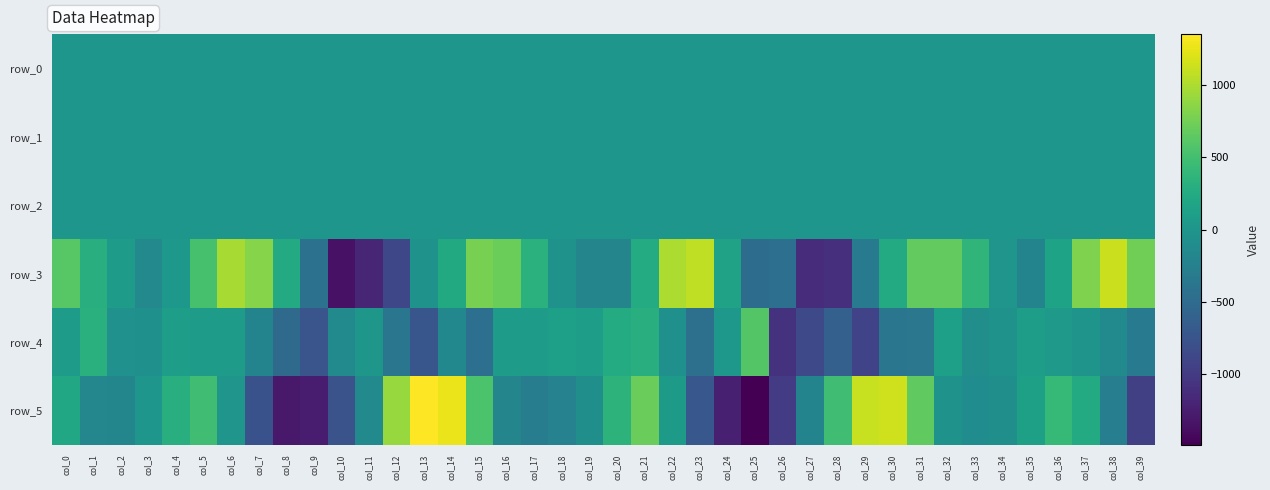

What is the sum of the row_5 values at col_14 and col_26?

291.5